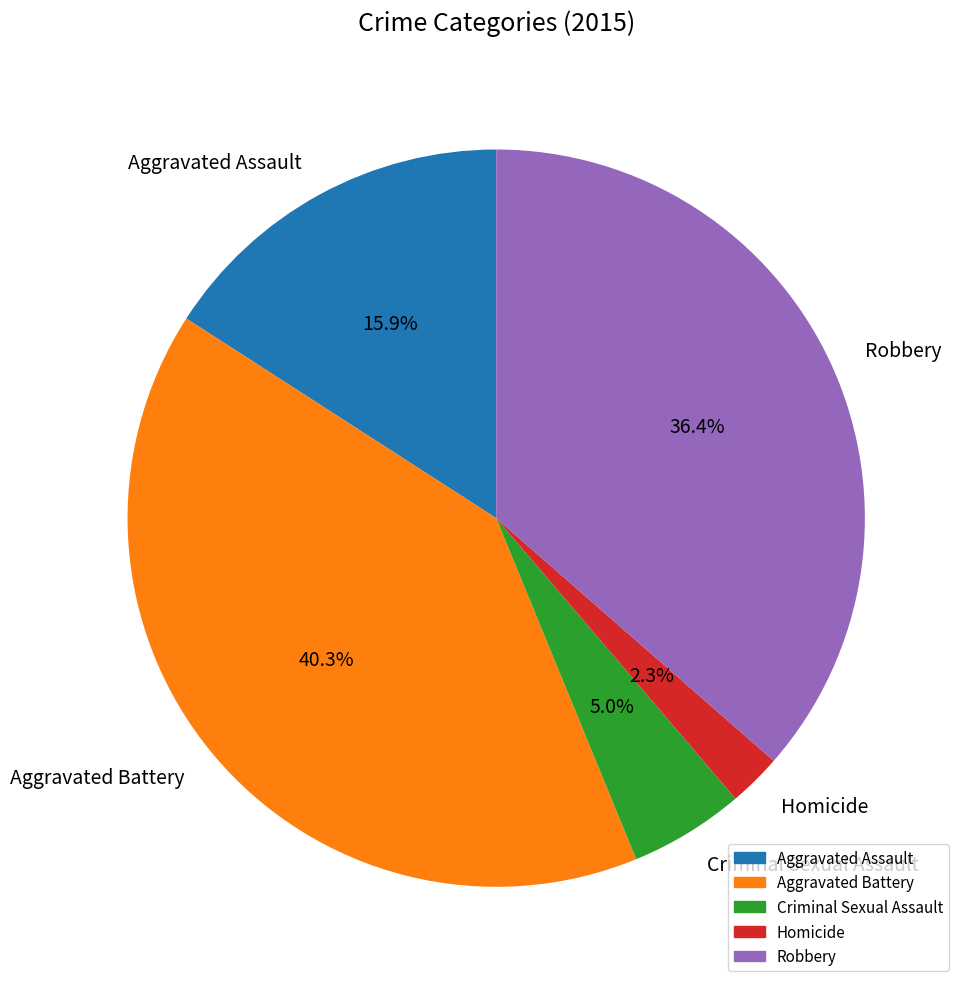

The Aggravated Assault slice represents 16% of the pie. True or false?

True